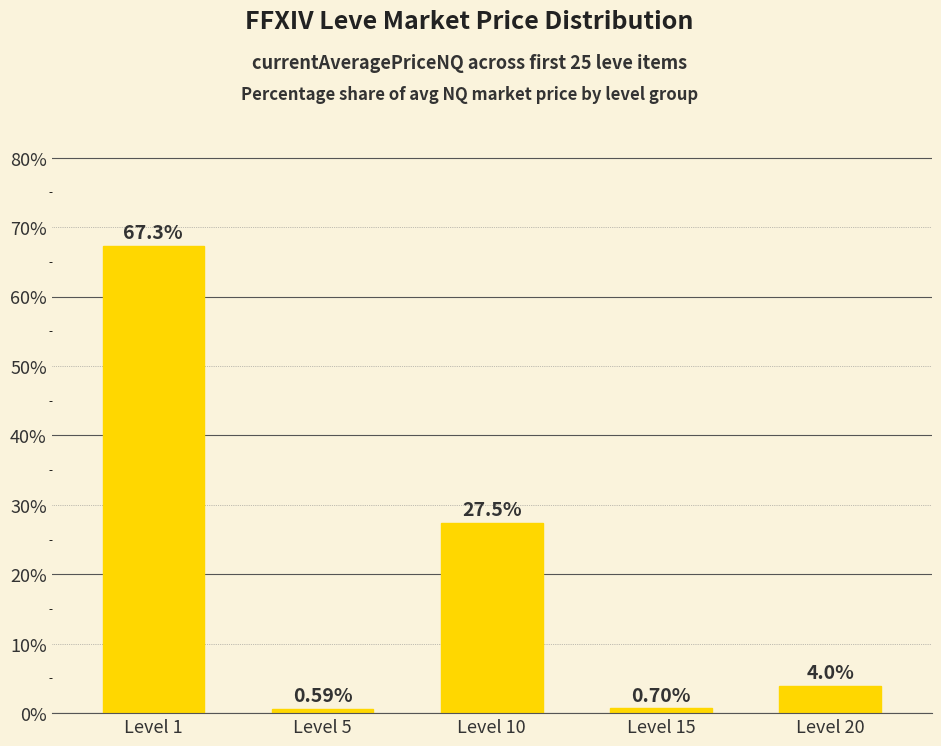

How many categories are shown in the chart?

5